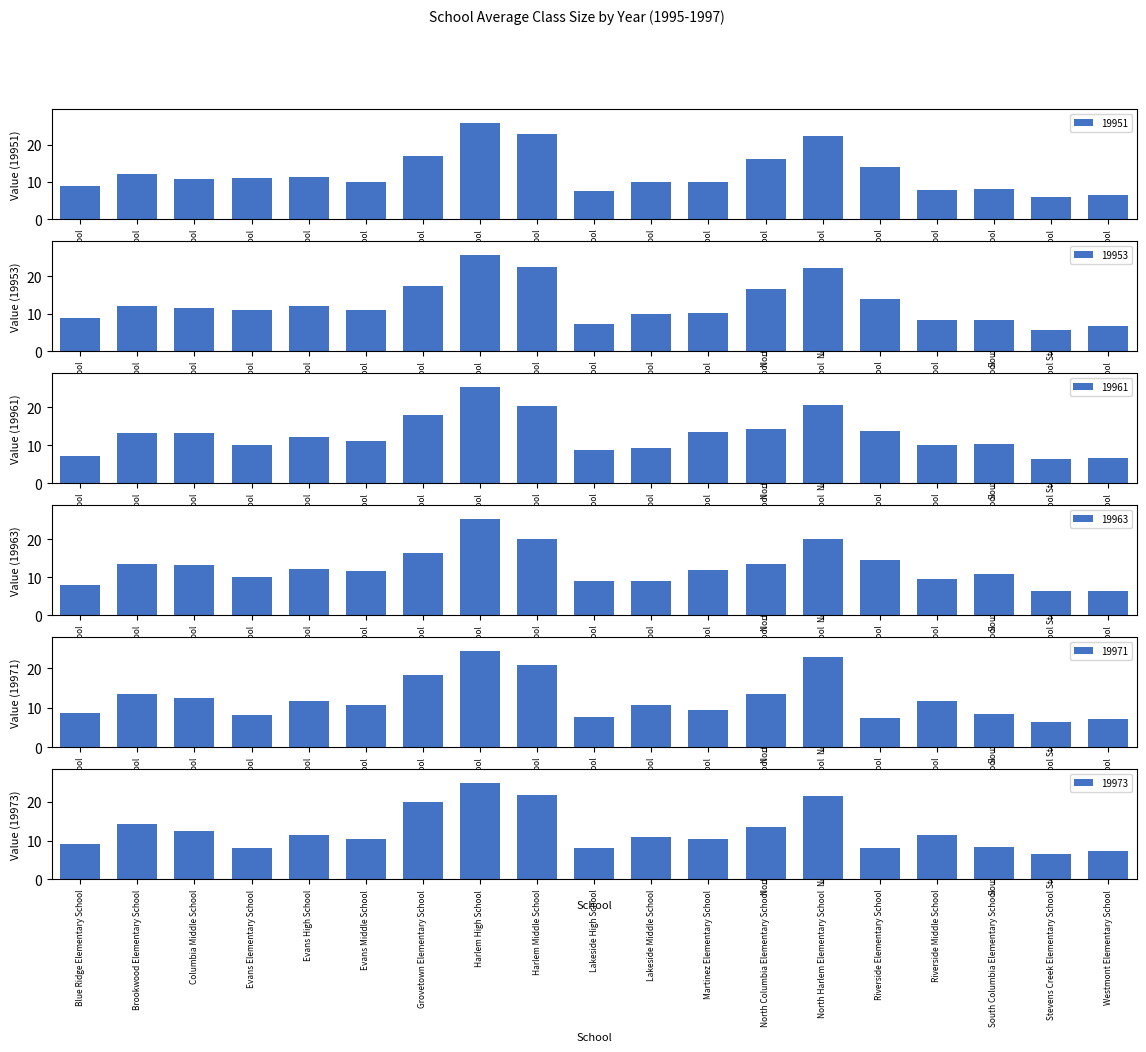

Rank the categories by 19971 value from highest to lowest.

Harlem High School, North Harlem Elementary School, Harlem Middle School, Grovetown Elementary School, North Columbia Elementary School, Brookwood Elementary School, Columbia Middle School, Riverside Middle School, Evans High School, Evans Middle School, Lakeside Middle School, Martinez Elementary School, Blue Ridge Elementary School, South Columbia Elementary School, Evans Elementary School, Lakeside High School, Riverside Elementary School, Westmont Elementary School, Stevens Creek Elementary School